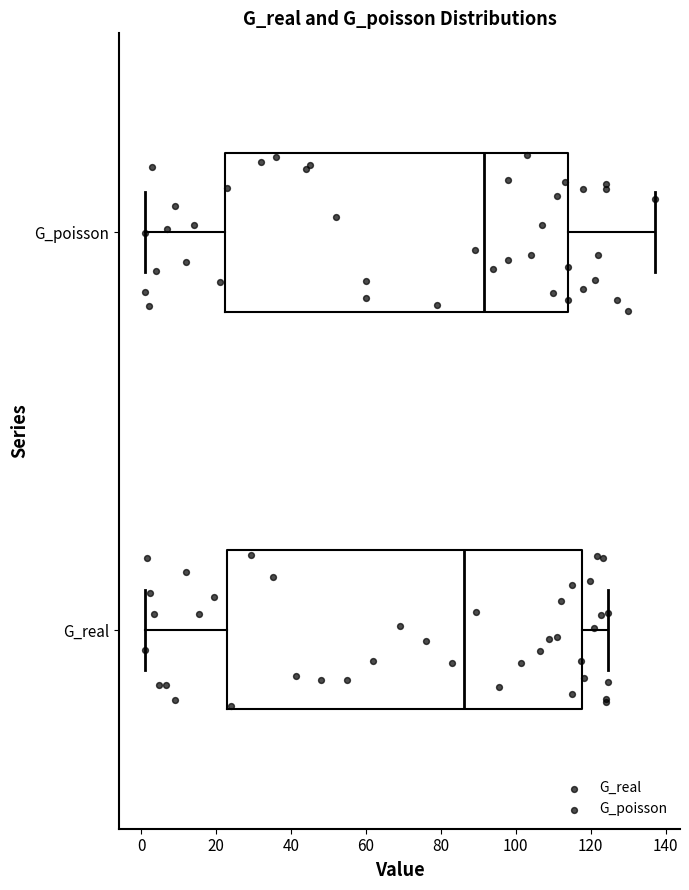

Reading bottom to top, transcribe this box plot: for each box, give where its median line is, the range the box spans, and where its two whiskers end, as read against the x-axis. The values are not printed on the chart, so give them approximately, as read against the axis.

G_real: median 86, box 22 to 118, whiskers 0 to 124
G_poisson: median 92, box 22 to 114, whiskers 2 to 138